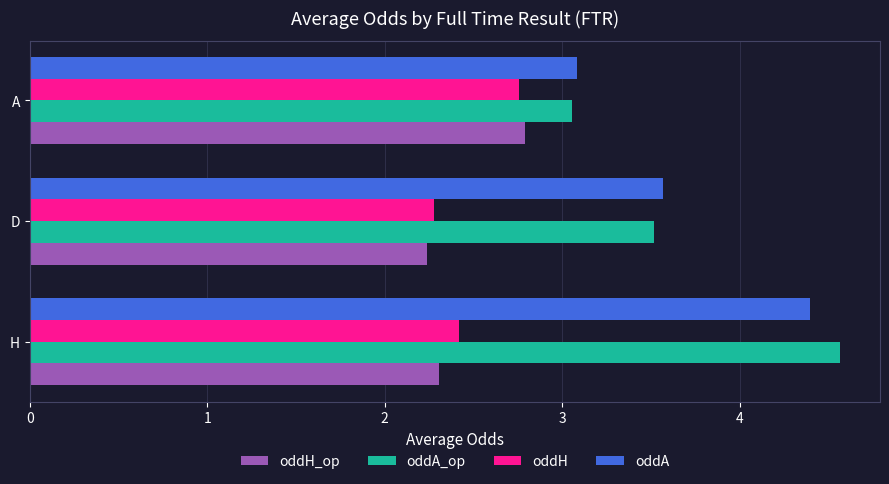

What is the difference between the maximum and minimum values in the oddA series?

1.3